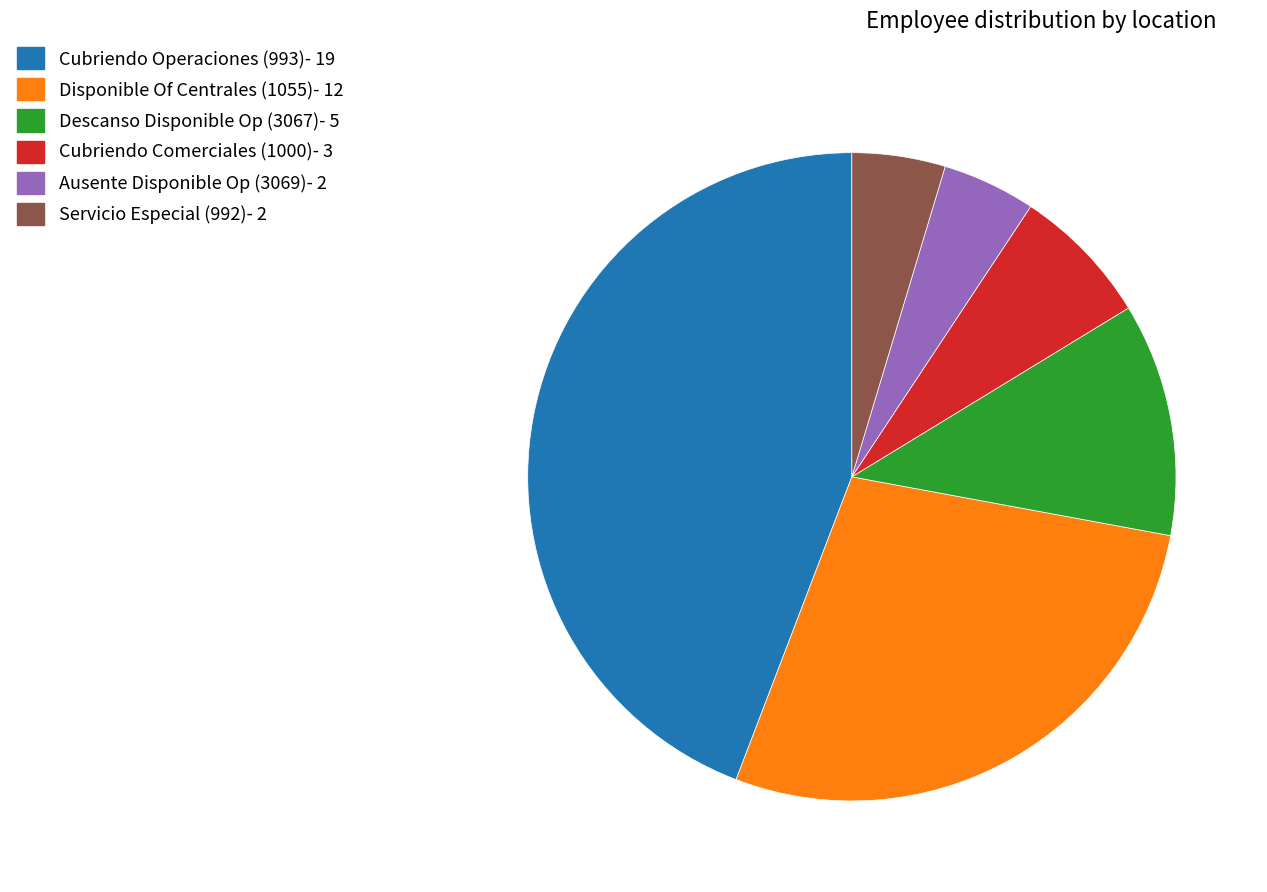

Approximately how many times larger is the value at Disponible Of Centrales (1055)- 12 compared to Cubriendo Operaciones (993)- 19?

0.6